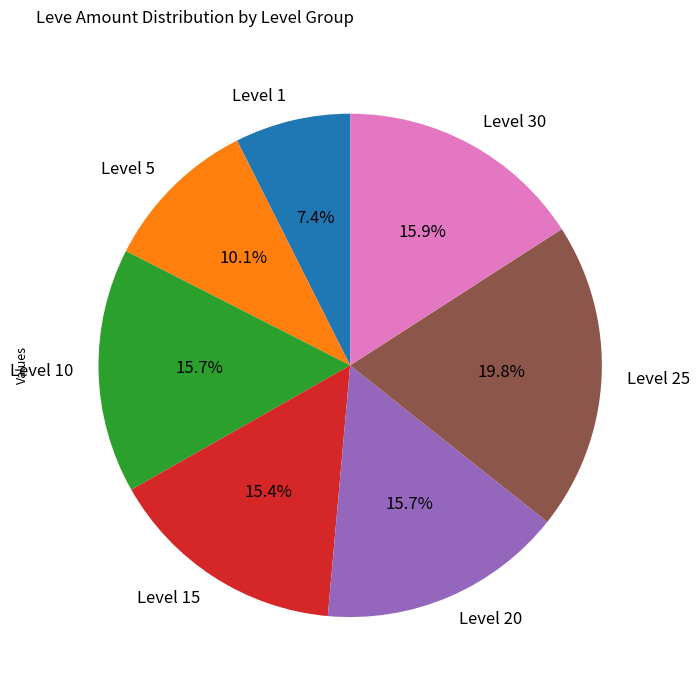

To the nearest percent, what portion does Level 25 represent?

20%